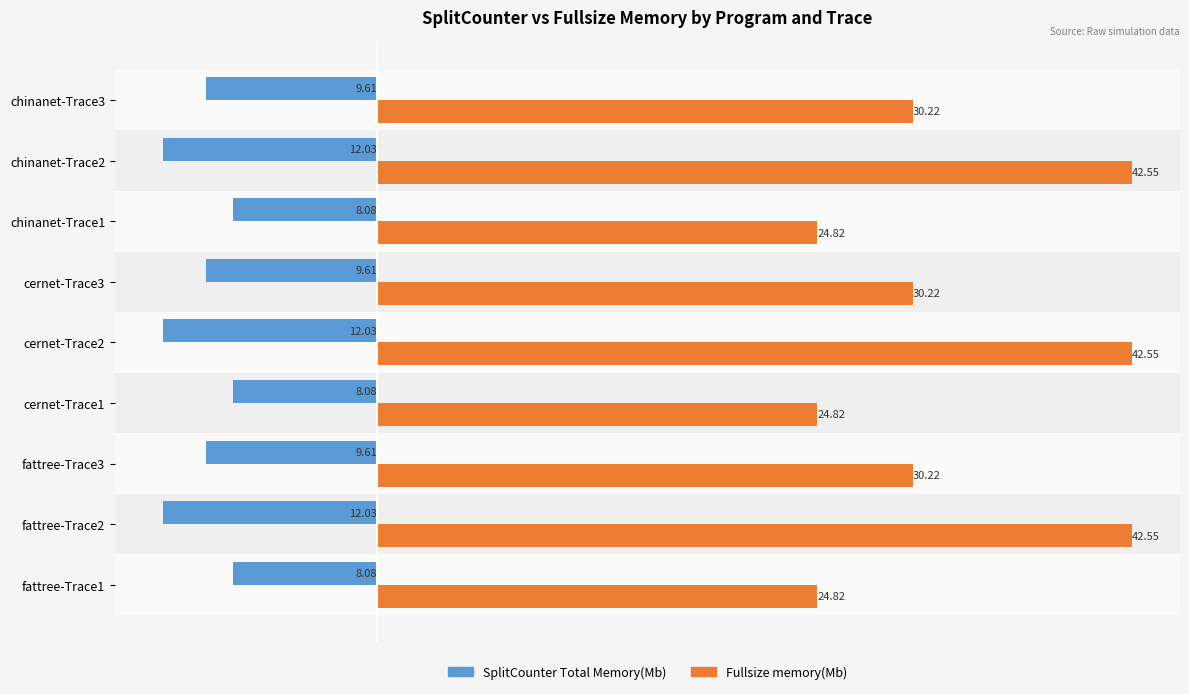

What is the spread (max minus min) of values at chinanet-Trace1?

32.9